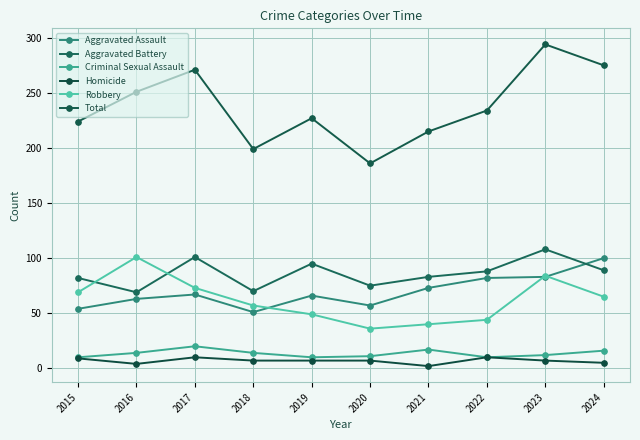

What are all the series names shown in the legend?

Aggravated Assault, Aggravated Battery, Criminal Sexual Assault, Homicide, Robbery, Total